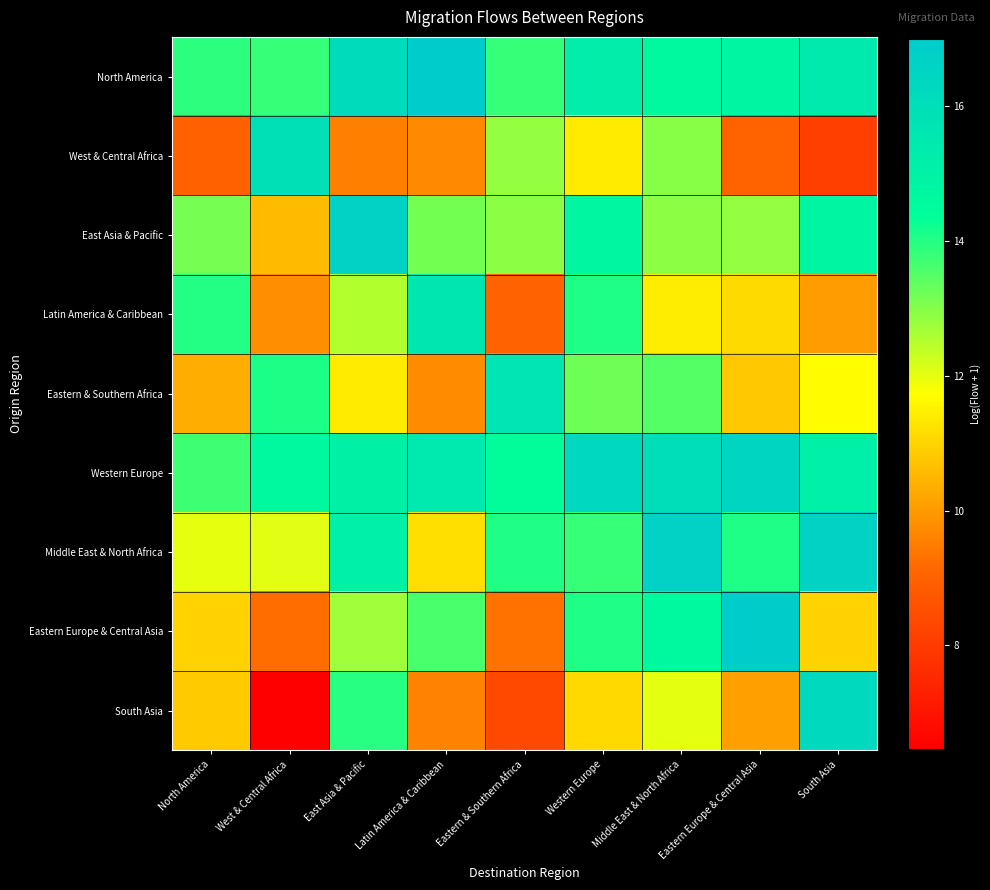

List the series in order of their peak value, highest first.

North America, Eastern Europe & Central Asia, East Asia & Pacific, Middle East & North Africa, Western Europe, South Asia, West & Central Africa, Eastern & Southern Africa, Latin America & Caribbean